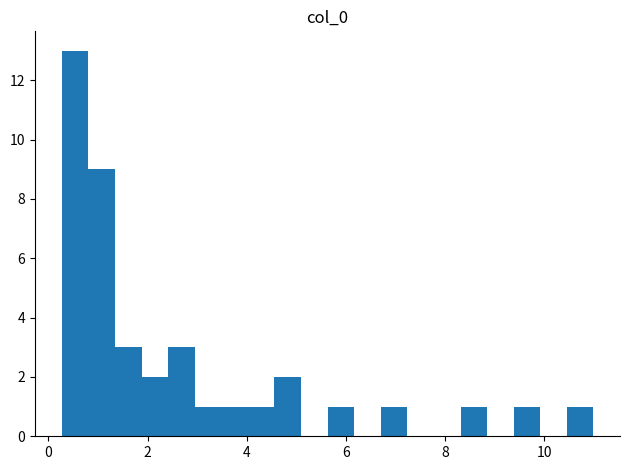

Around what value on the x-axis is the tallest bar? Give the approximate position of its centre, as read against the axis.

0.6